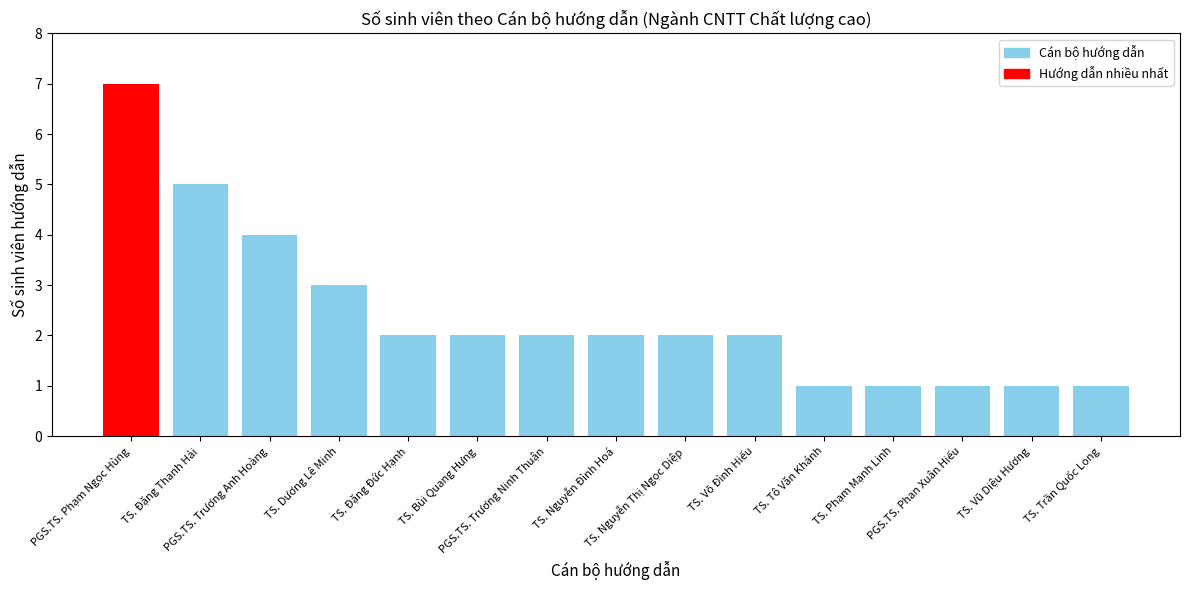

What is the value of the 10th bar from the left?

2